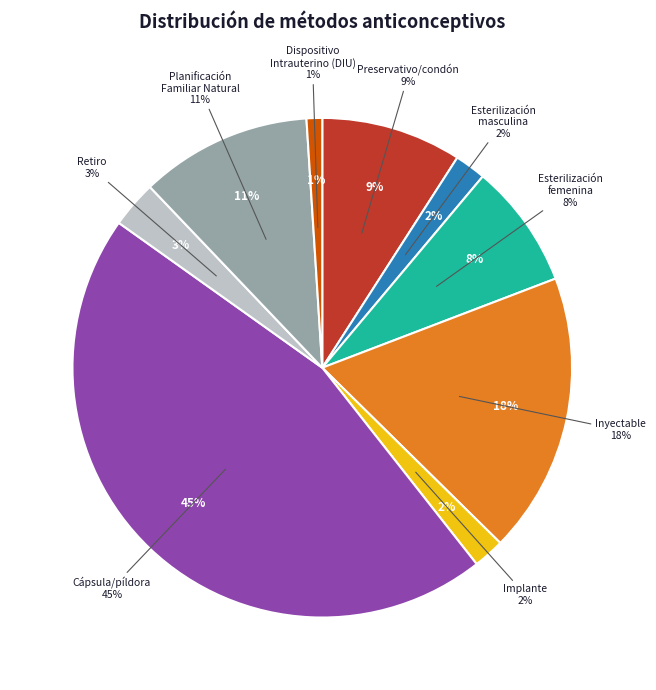

How many slices are in this pie chart?

9